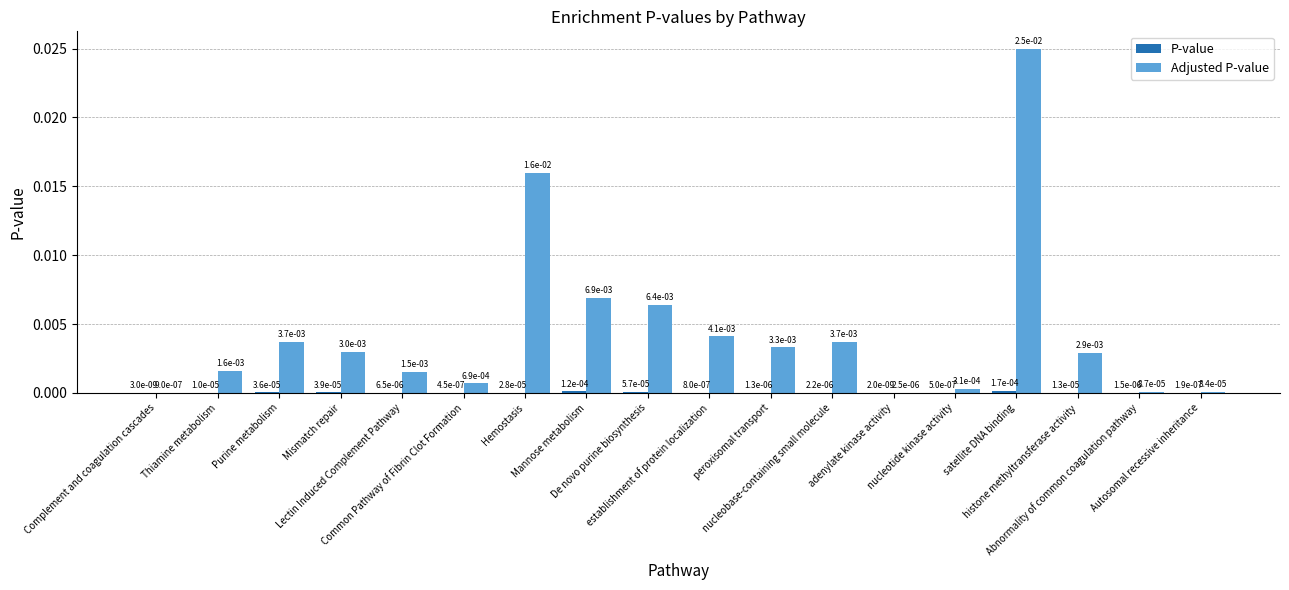

Does the chart contain stacked bars?

No